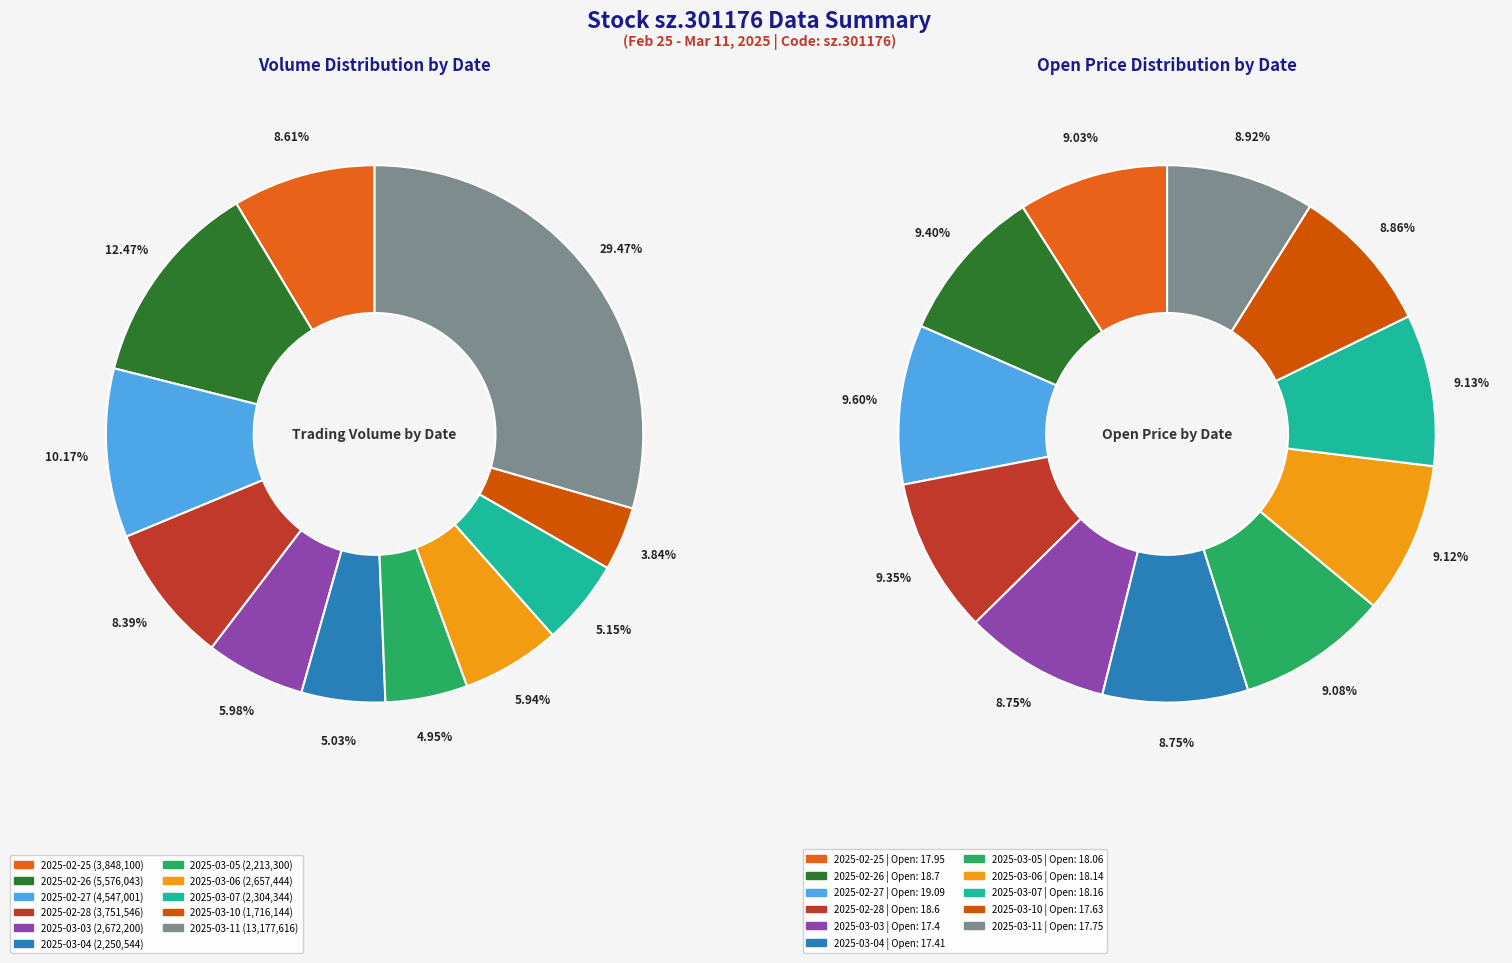

Is 2025-03-06 the majority of the pie?

No